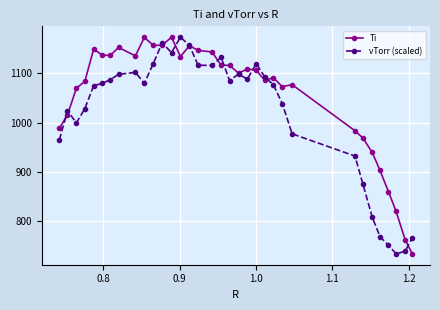

What is the smallest value displayed?

732.6